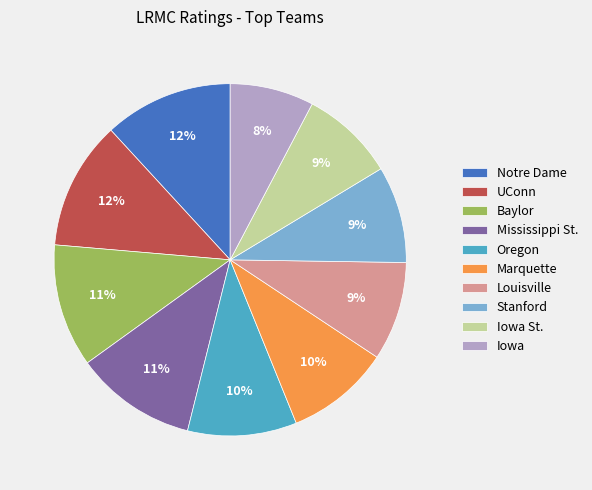

Between Mississippi St. and Stanford, which is larger?

Mississippi St.